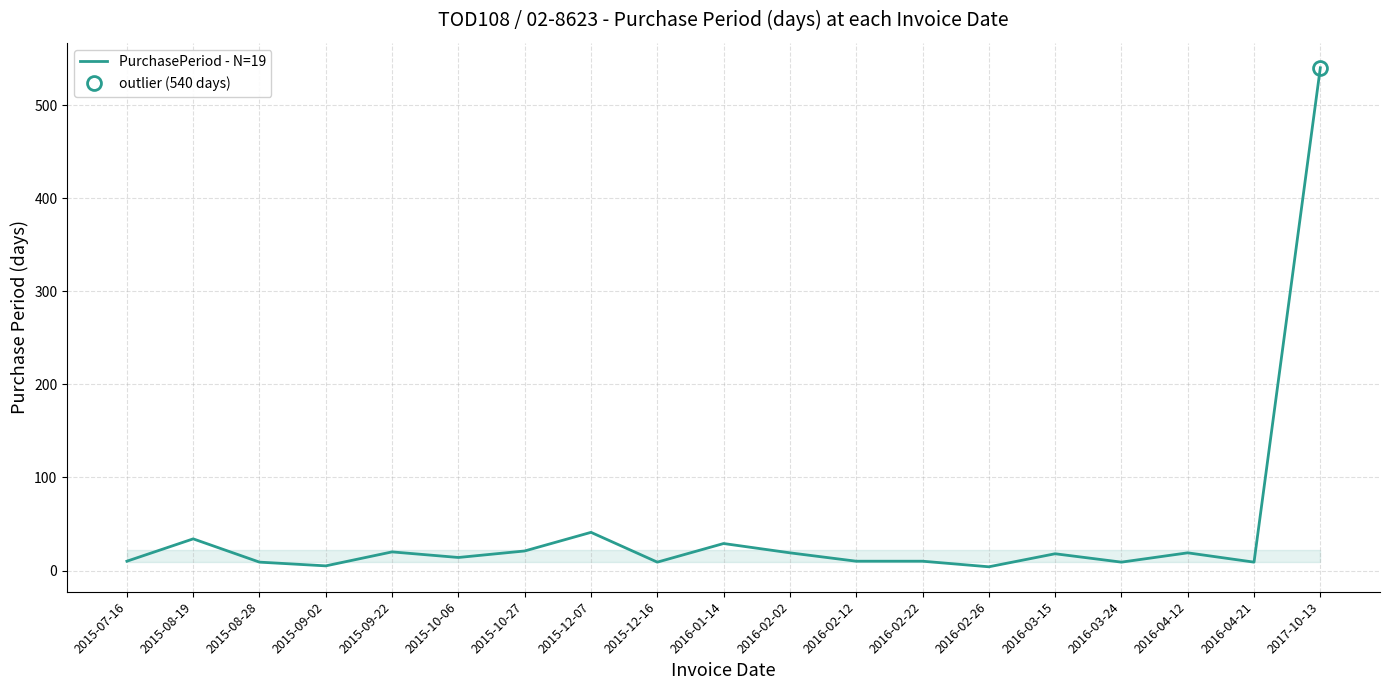

What is the difference between the values at 2015-07-16 and 2015-08-19?

24